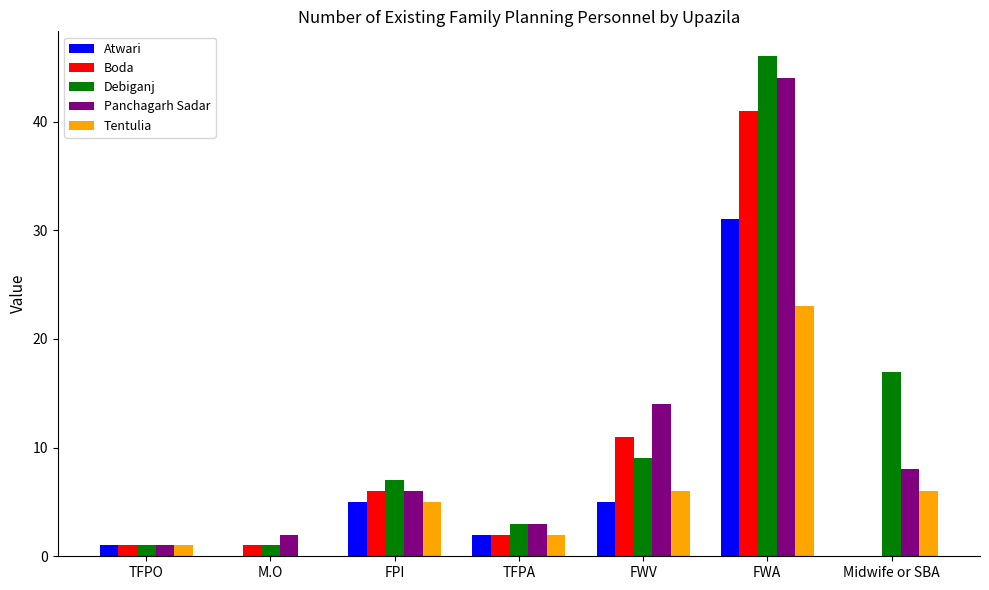

The value of Panchagarh Sadar at TFPO is 1. True or false?

True